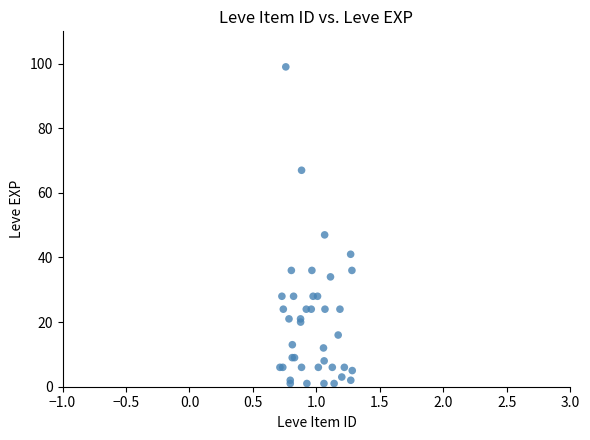

What Y value in the scatter plot is closest to 50?

47